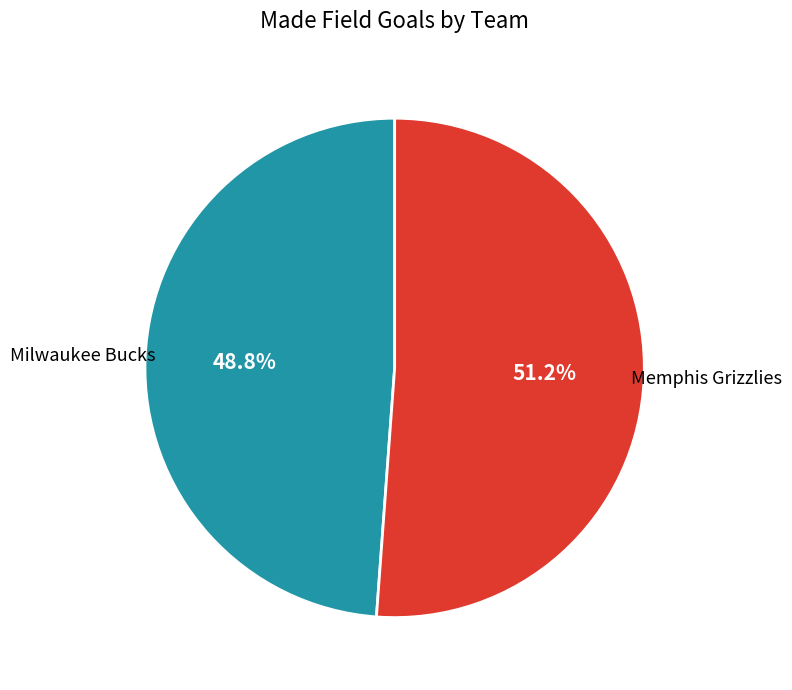

How many slices are in this pie chart?

2